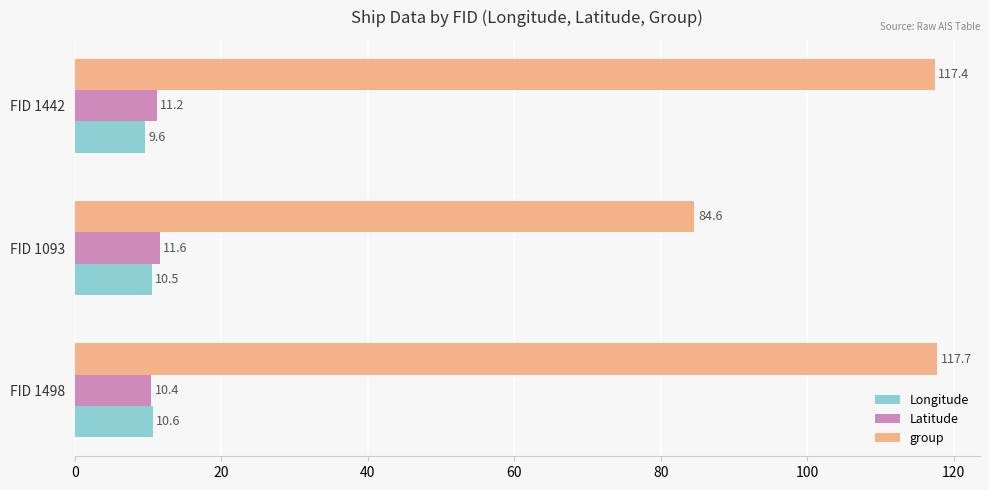

How many series are shown in this chart?

3